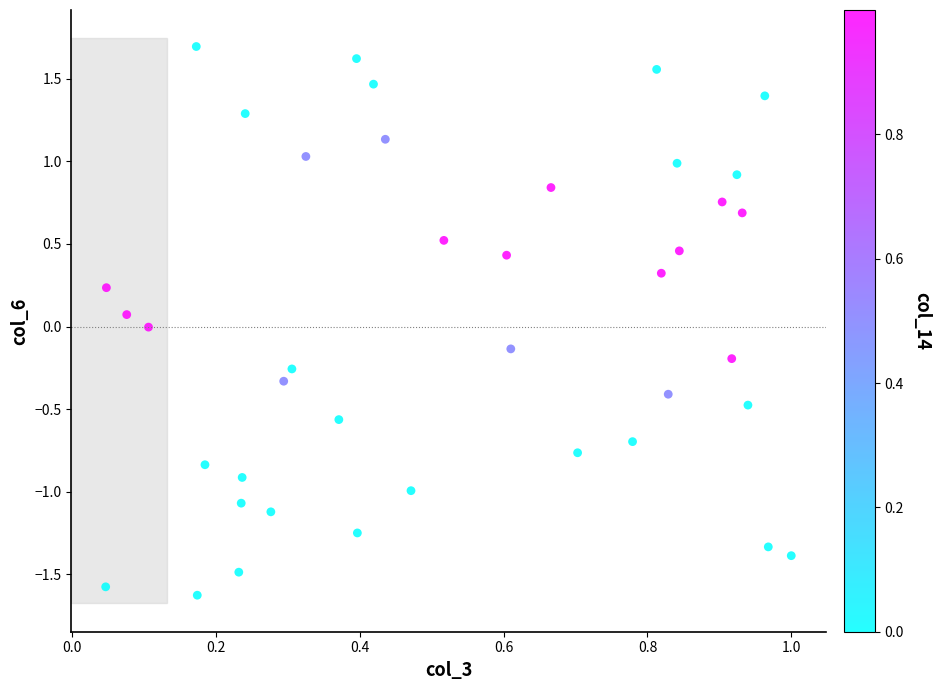

What is the range of X values (max minus min)?

1.0